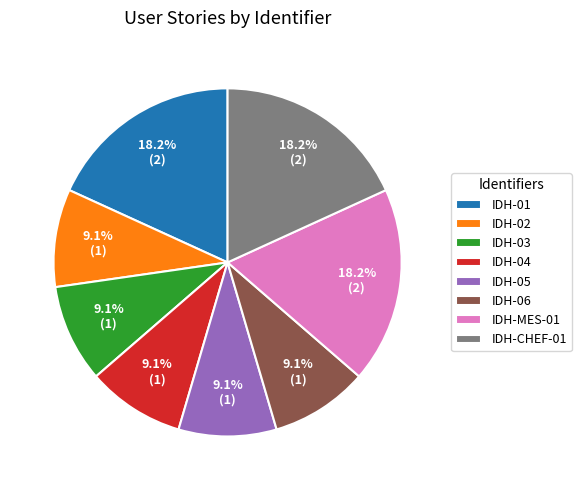

Is there a majority slice in this chart?

No